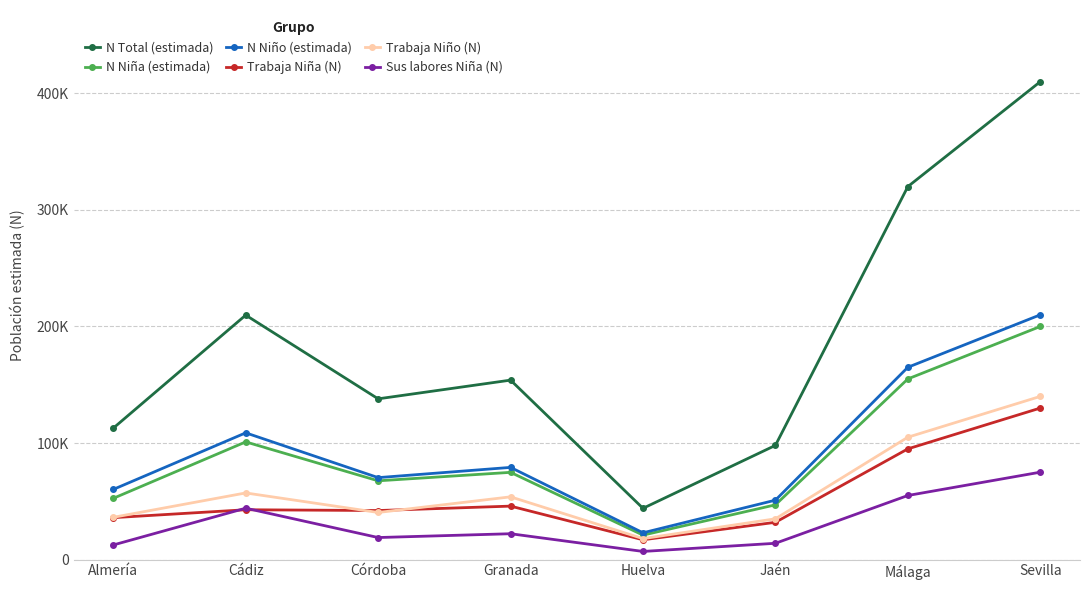

Does the chart have visible grid lines?

Yes